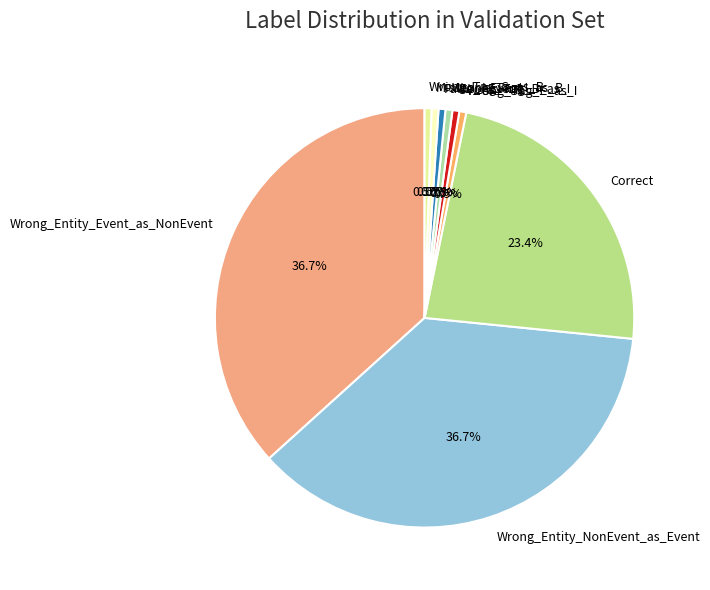

To the nearest percent, what portion does Correct represent?

23%